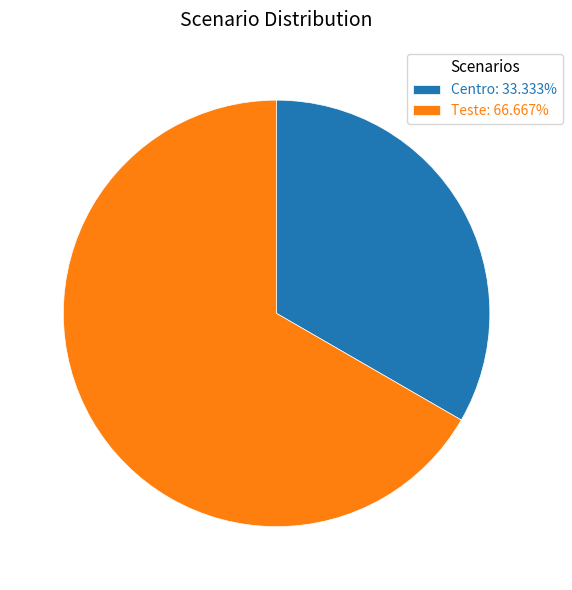

Do Teste: 66.667% and Centro: 33.333% together represent more than half of the pie?

Yes